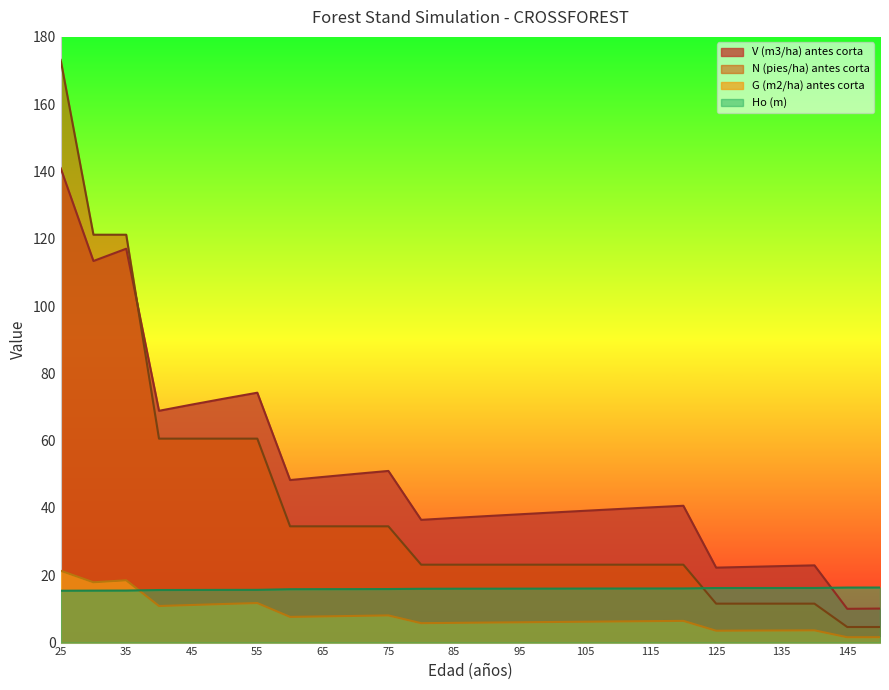

How many intersections are there between N (pies/ha) antes corta and Ho (m)?

1